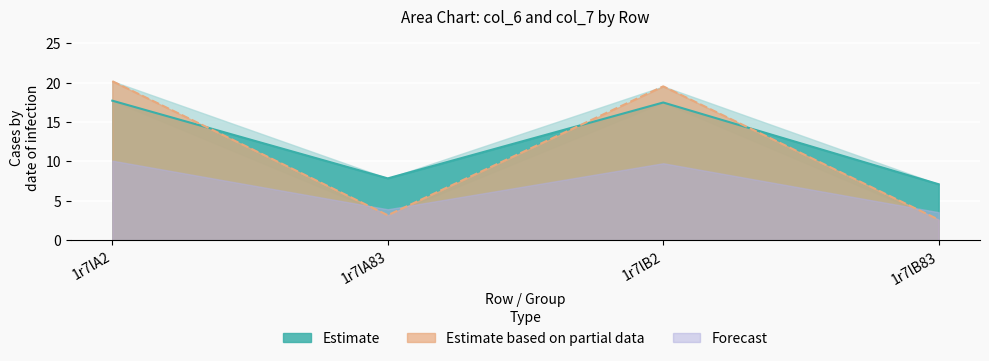

Reading right to left, transcribe all the data shown in this chart.

1r7lA2: col_7=20.2	col_6=17.7
1r7lA83: col_7=3.2	col_6=7.8
1r7lB2: col_7=19.5	col_6=17.5
1r7lB83: col_7=2.6	col_6=7.1